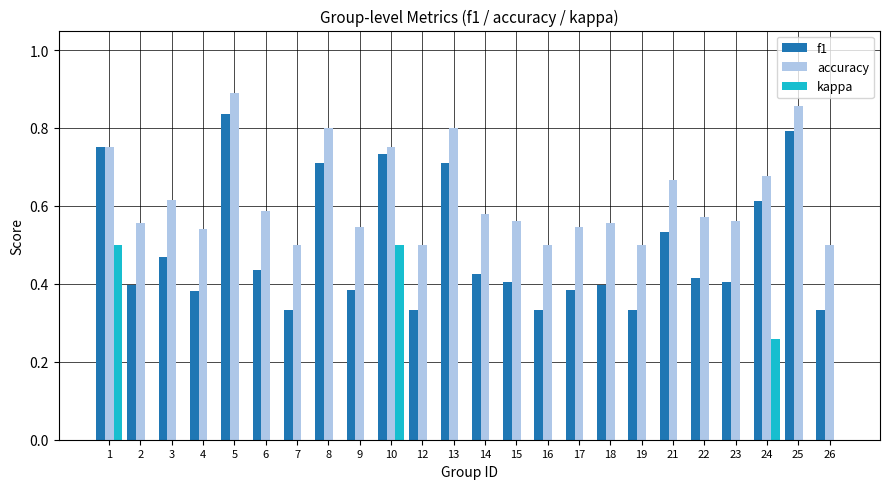

Which category has the highest value across all series?

5